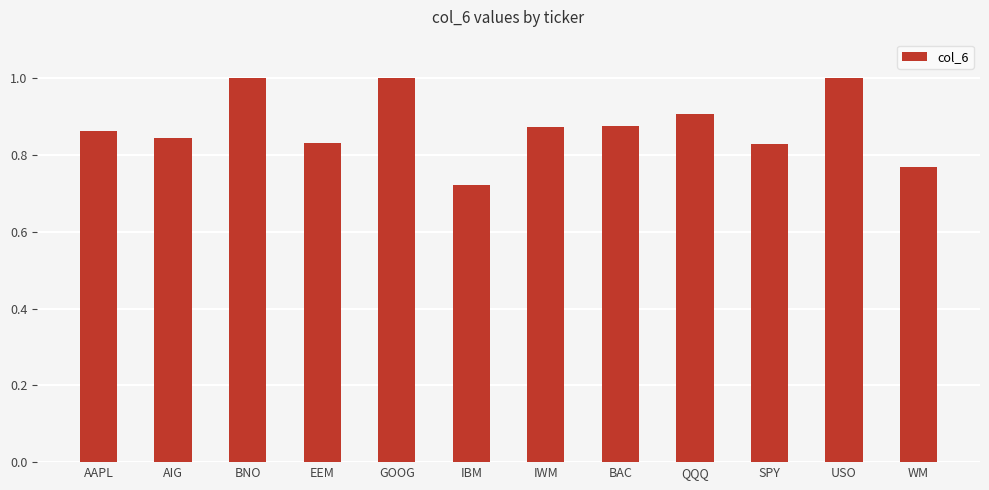

What is the difference between the maximum and minimum values?

0.3